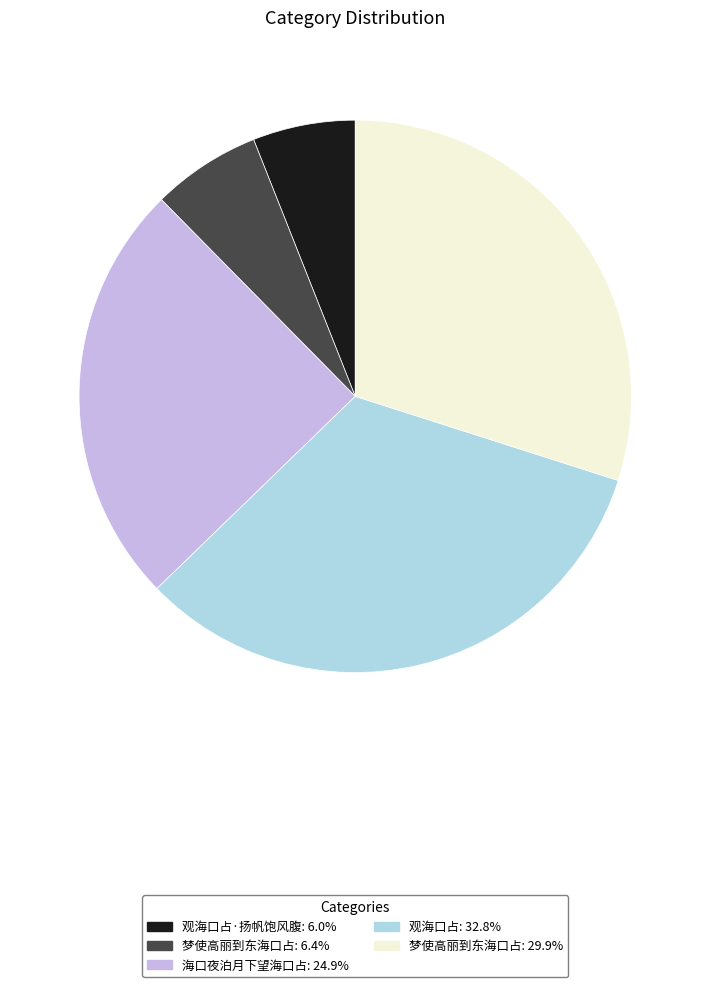

Is there any slice that represents more than half of the pie?

No